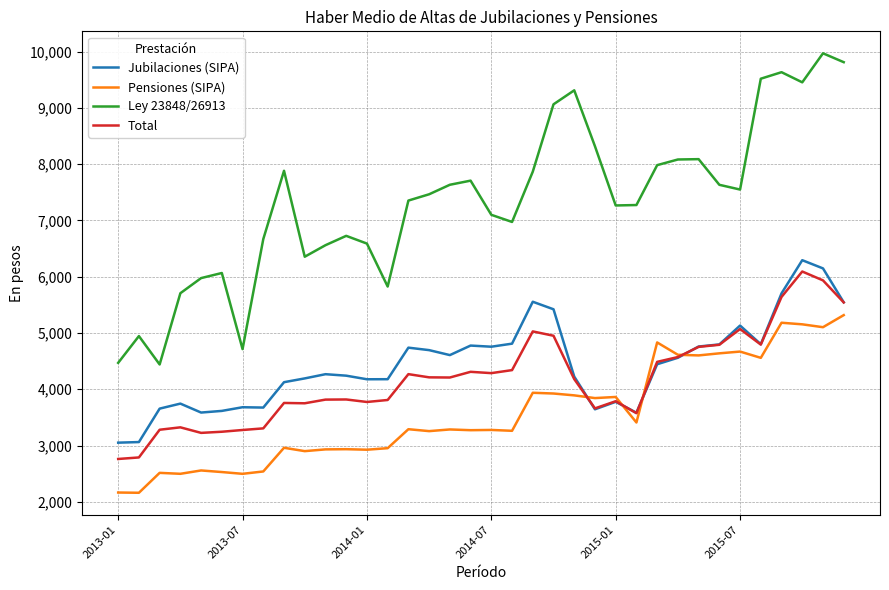

True or false: Total and Pensiones (SIPA) cross at least once.

True